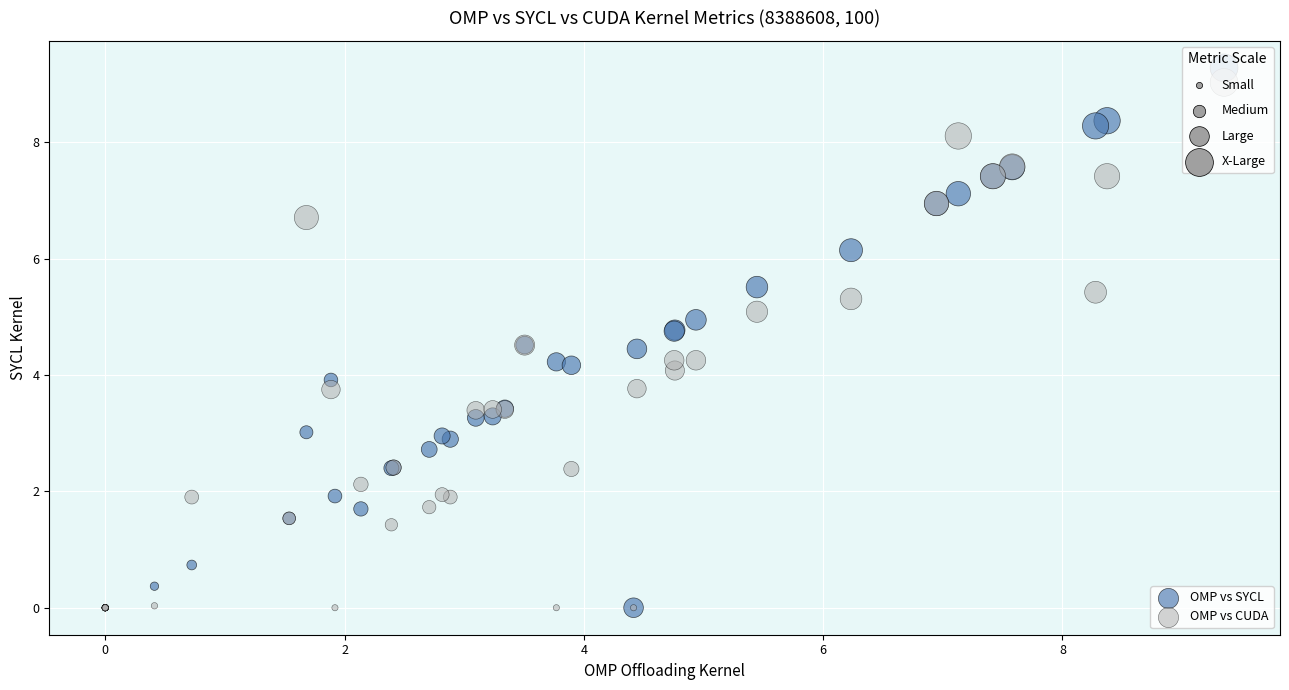

What are all the series names shown in the legend?

OMP vs SYCL, OMP vs CUDA